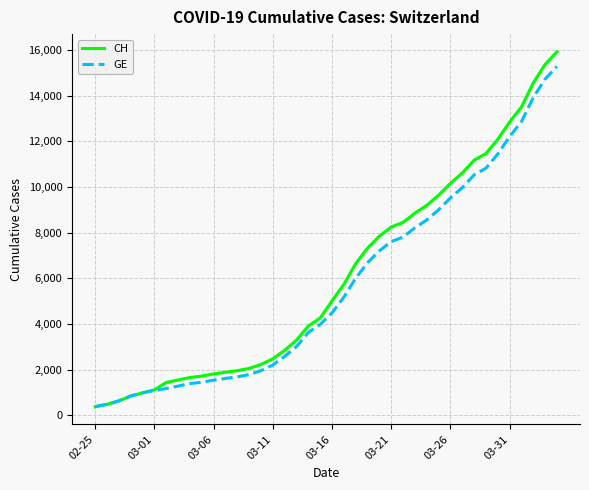

What is the maximum value for GE?

15284